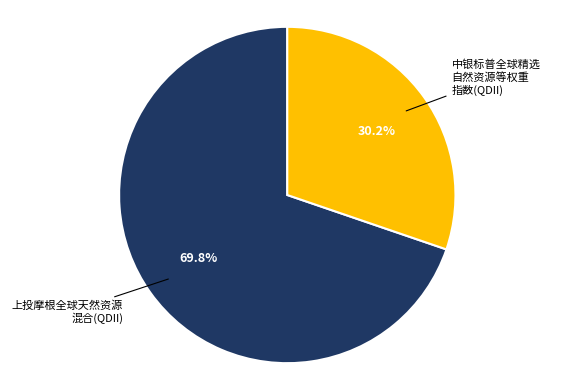

Is there any slice that represents more than half of the pie?

Yes